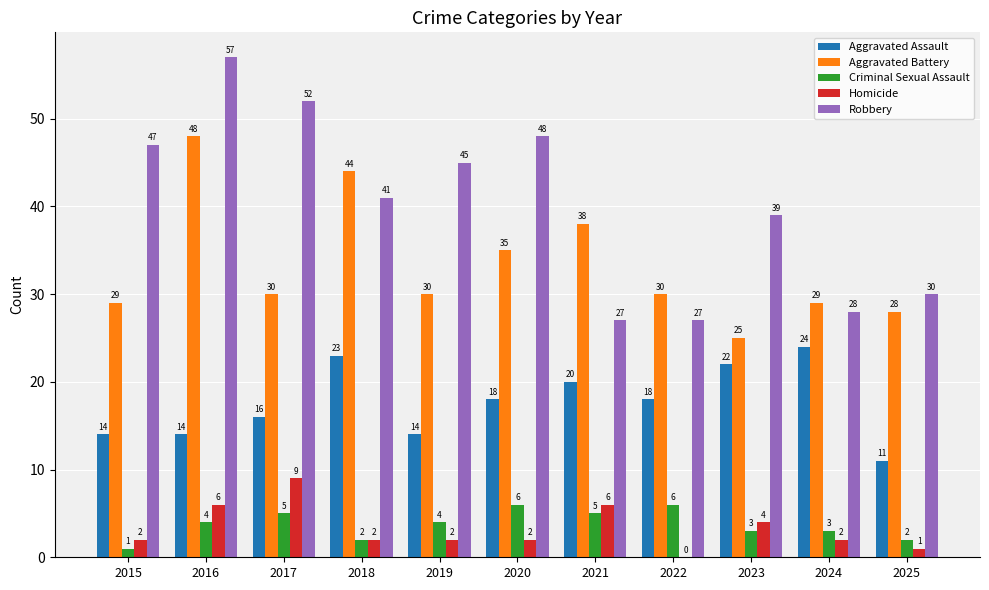

What is the maximum value shown in the chart?

57